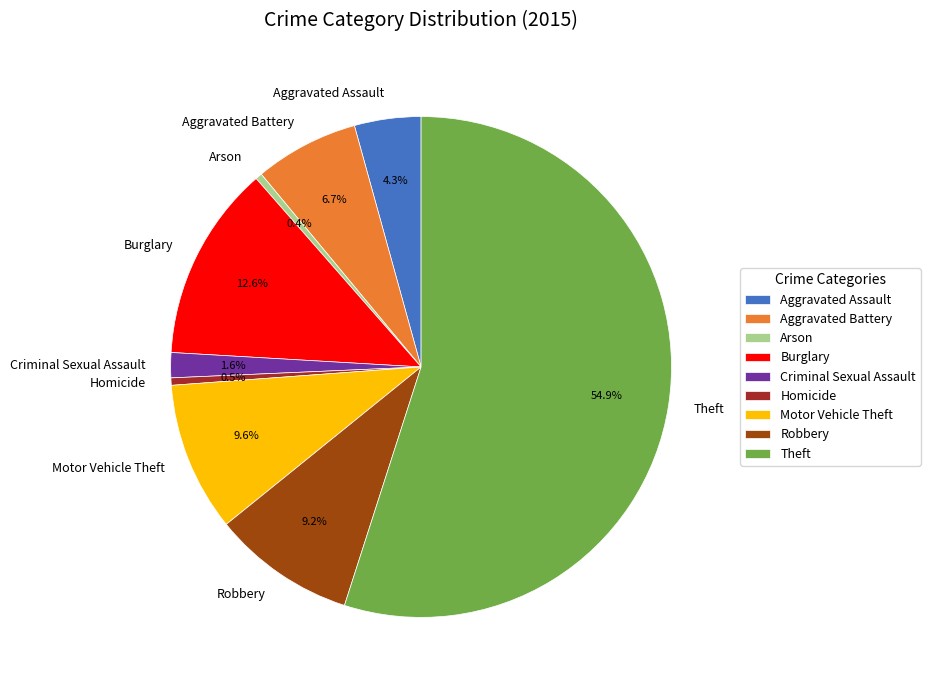

Between Motor Vehicle Theft and Arson, which is larger?

Motor Vehicle Theft